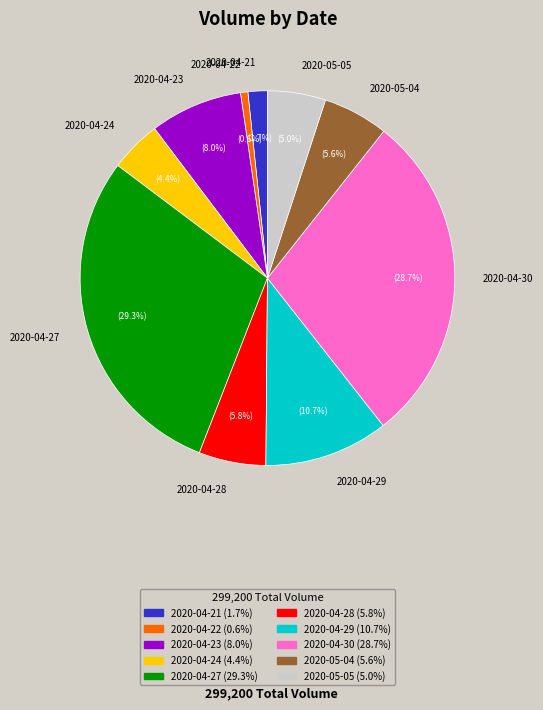

How many segments does this pie chart have?

10